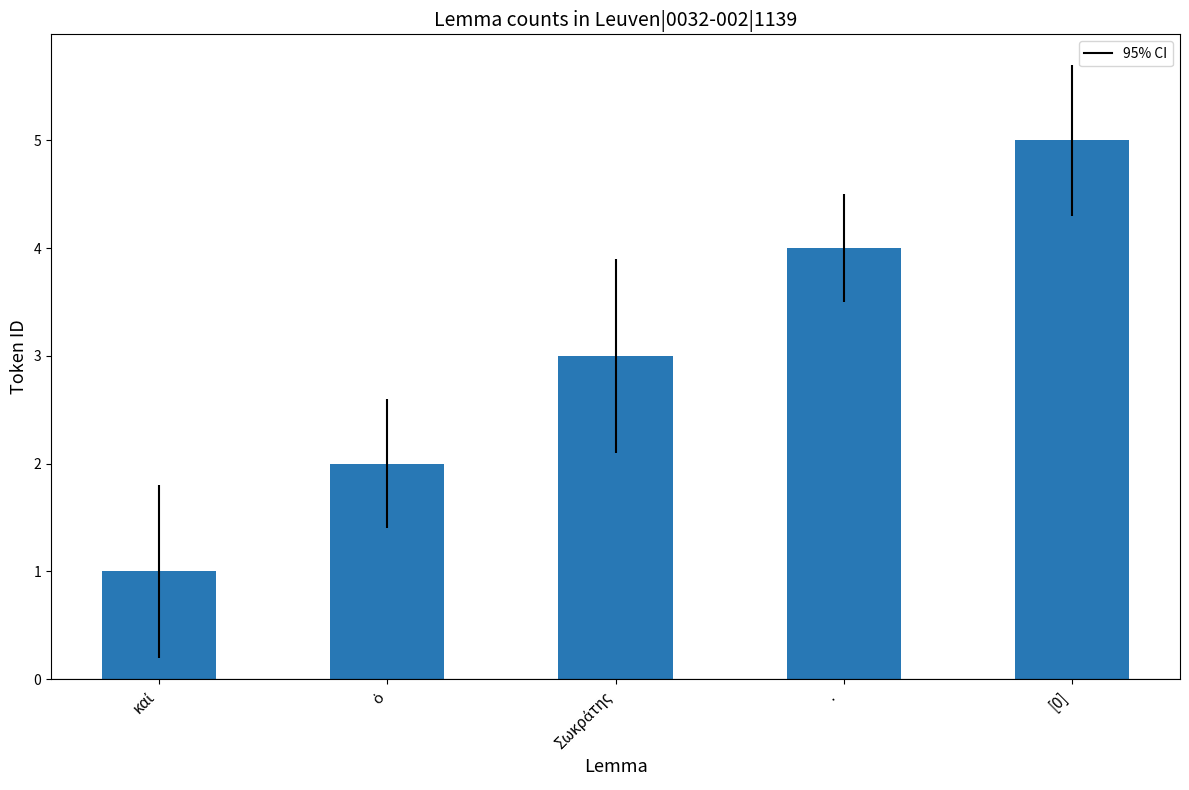

What is the change in value from · to [0]?

+1